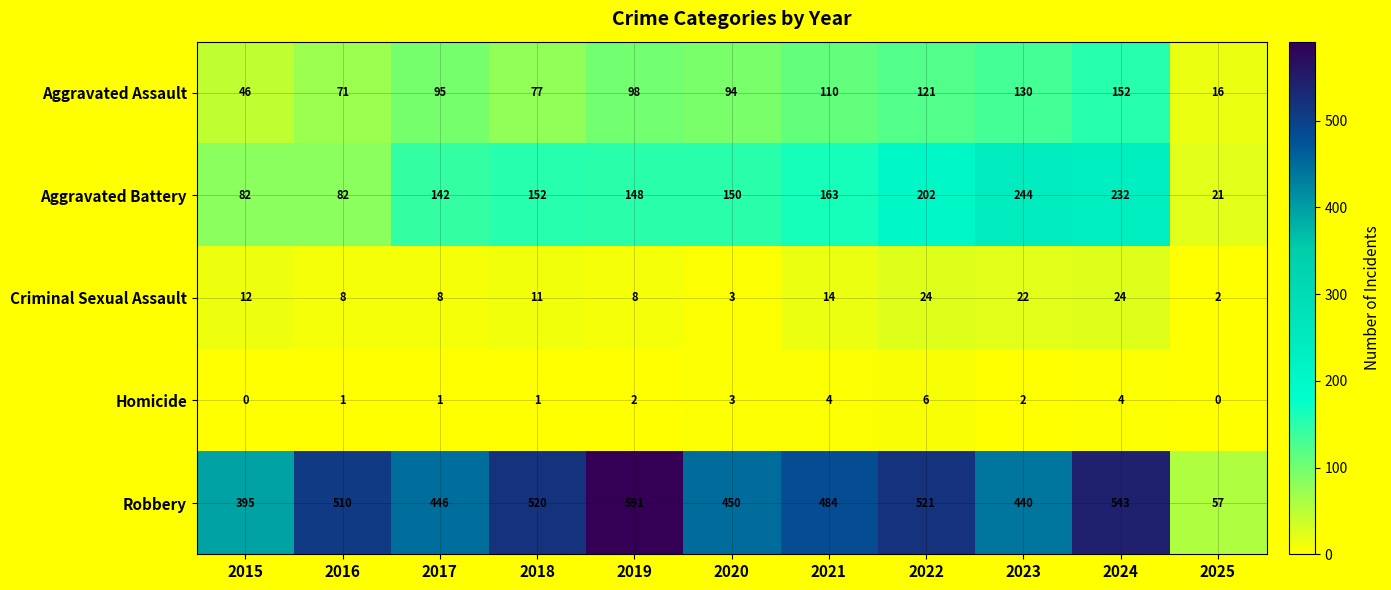

True or false: Criminal Sexual Assault has a value of 14 at 2017.

False